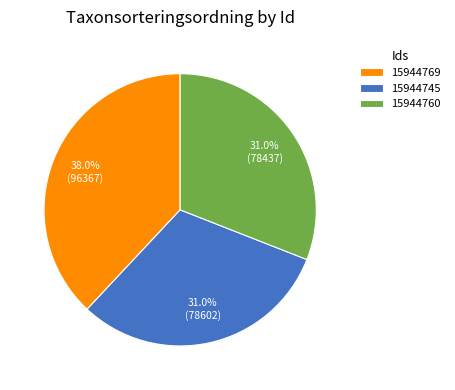

To the nearest percent, what percentage of the pie is 15944745?

31%